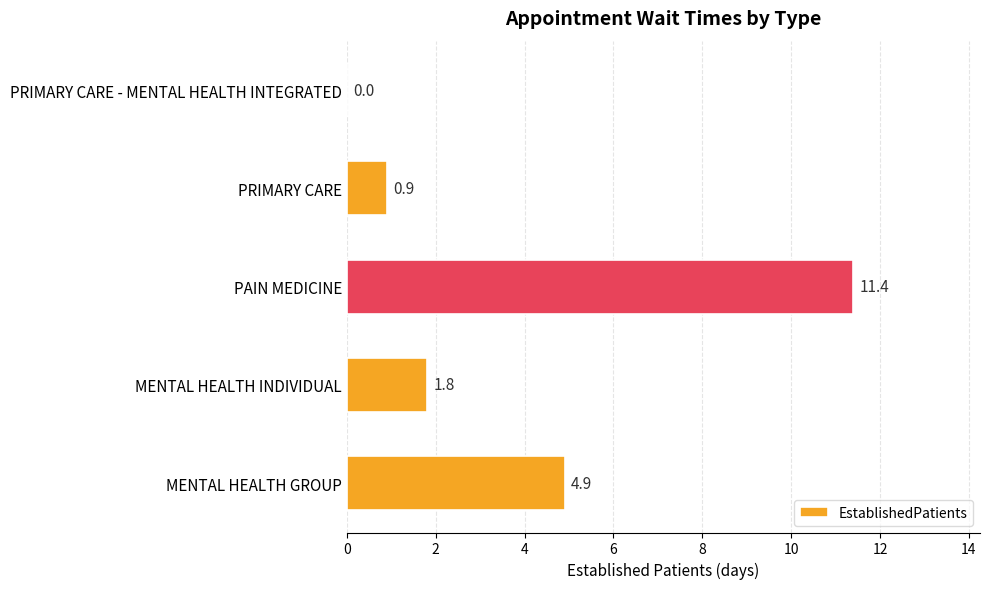

Count the number of categories in the chart.

5